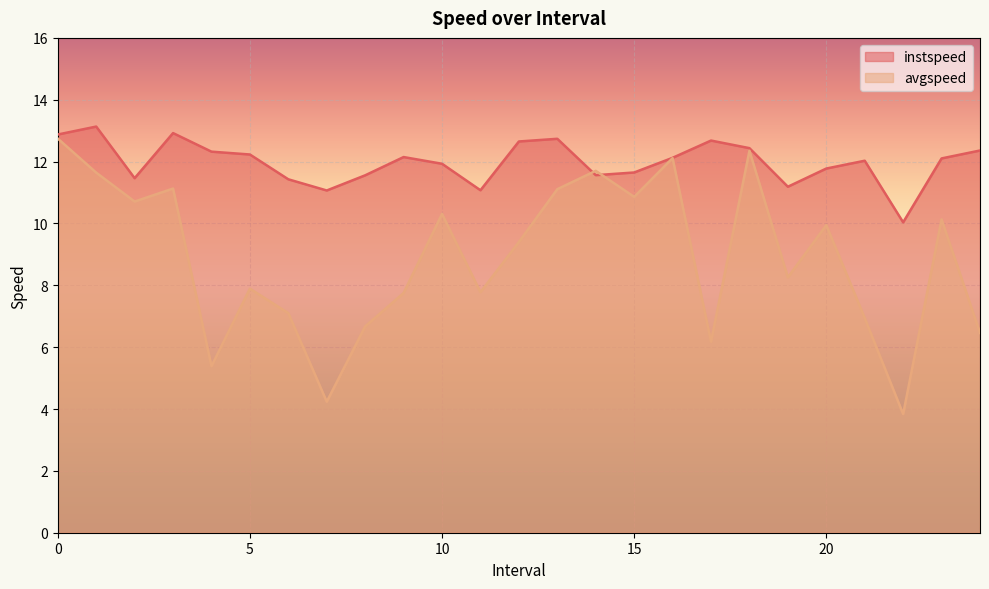

Rank the series at 15 from highest to lowest value.

instspeed, avgspeed